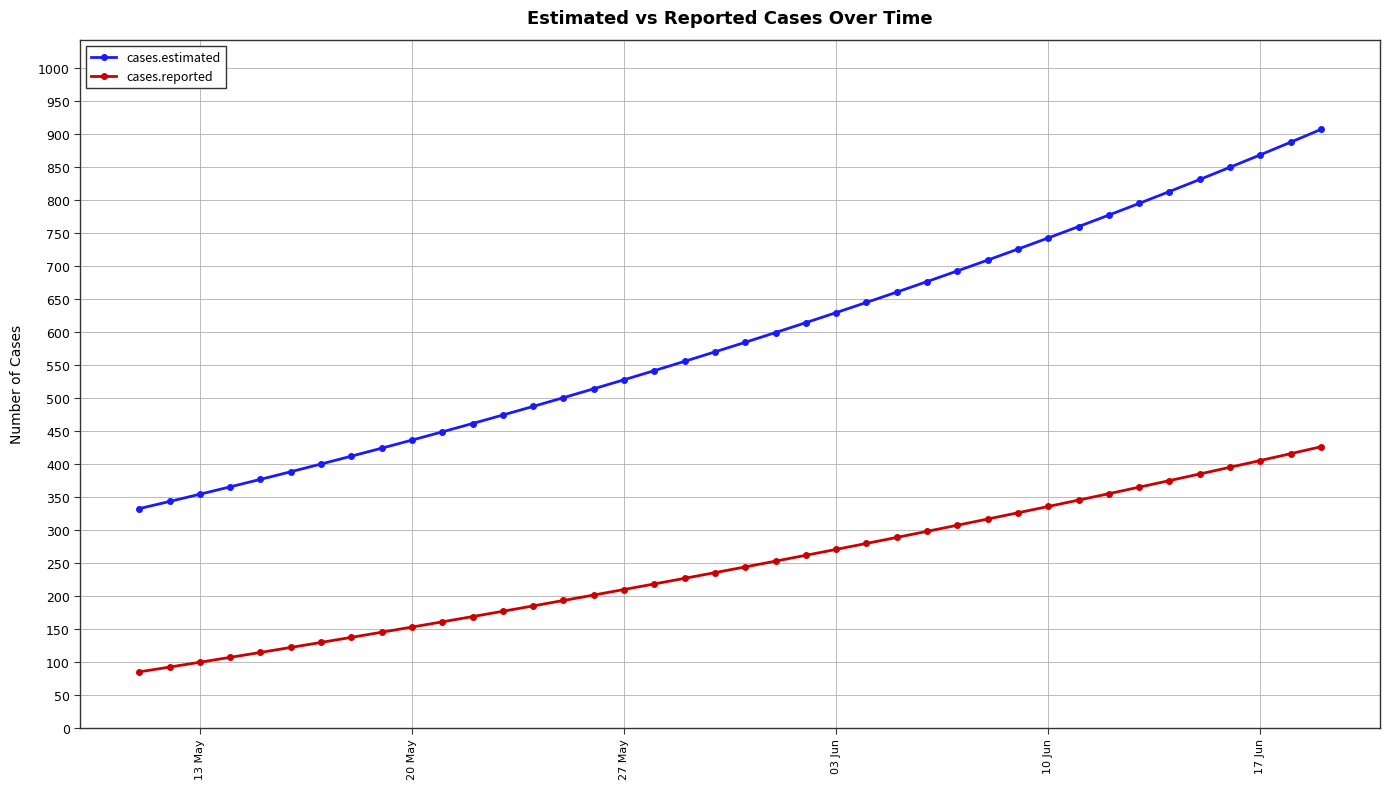

True or false: cases.reported and cases.estimated cross at least once.

False